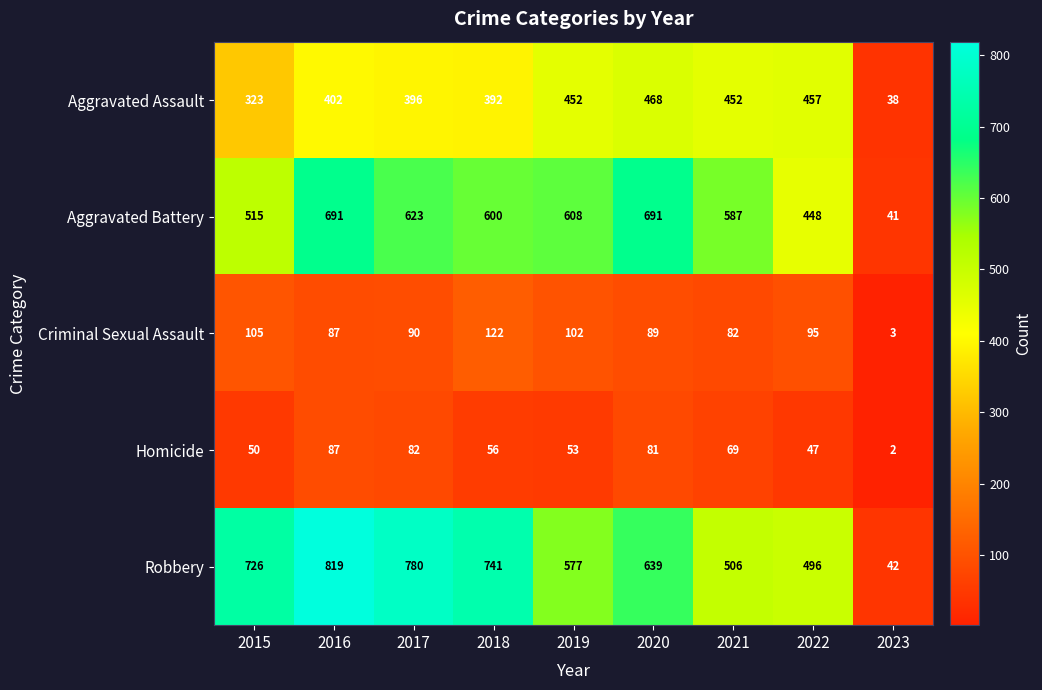

What is the sum of all Homicide values?

527